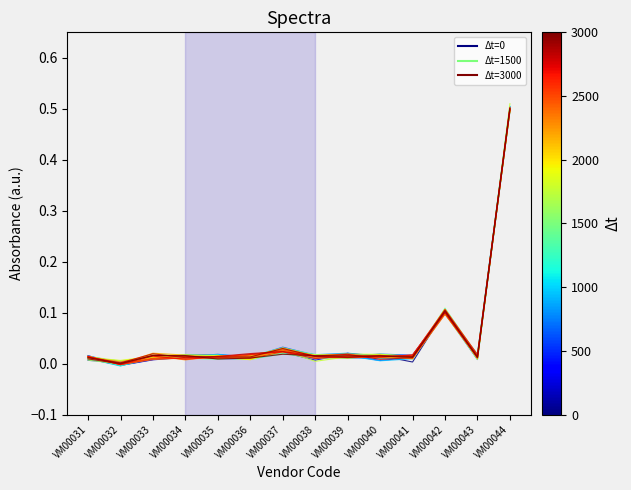

Where does the Δt=1551 series first go above 0?

VM00031